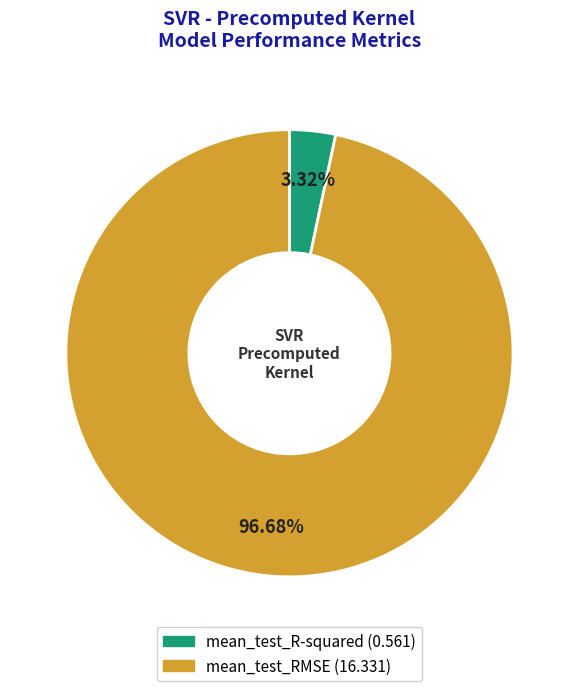

To the nearest percent, what percentage of the pie is mean_test_RMSE?

97%